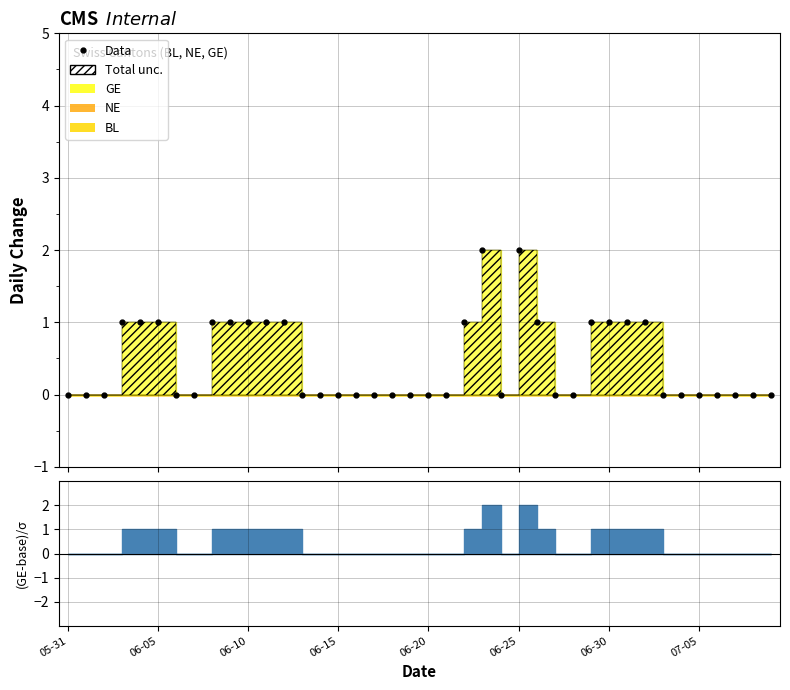

Where is the first local maximum?

23